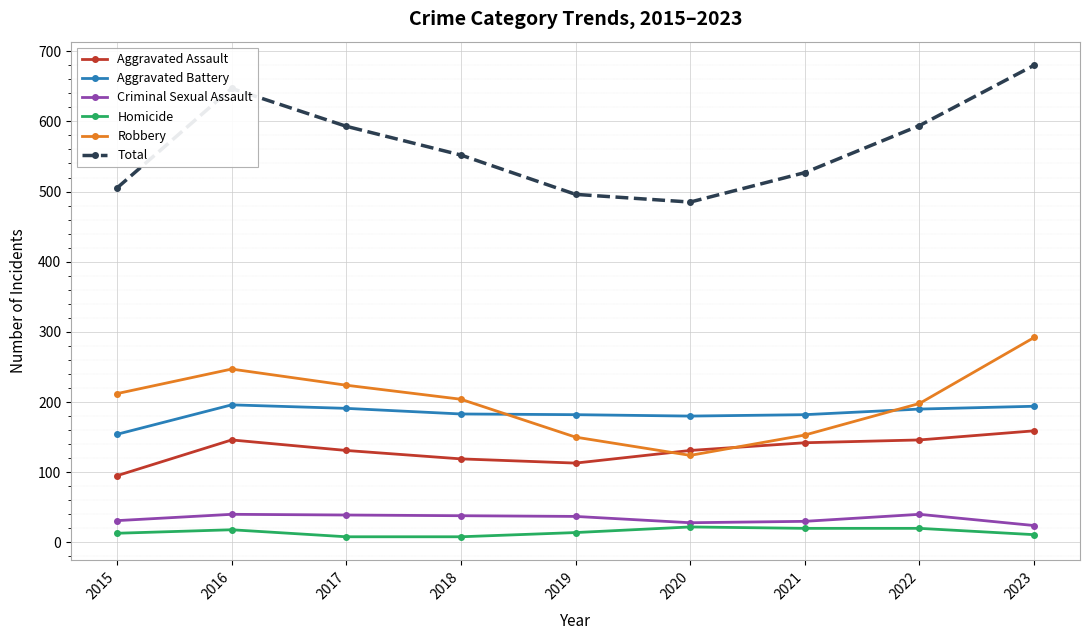

How many lines are shown in the chart?

6